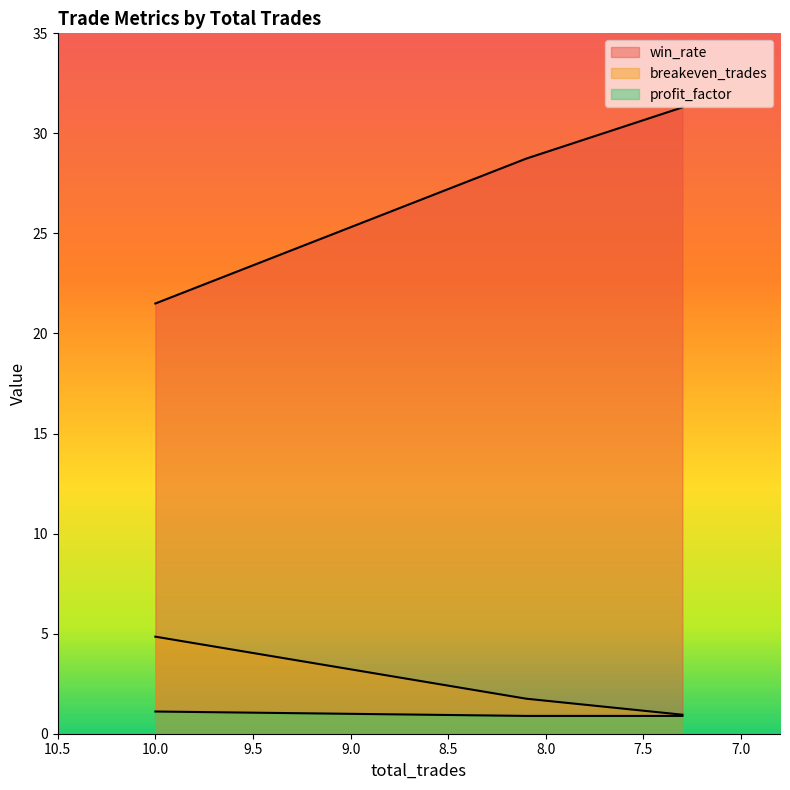

What is the spread (max minus min) of values at 8.1?

27.8